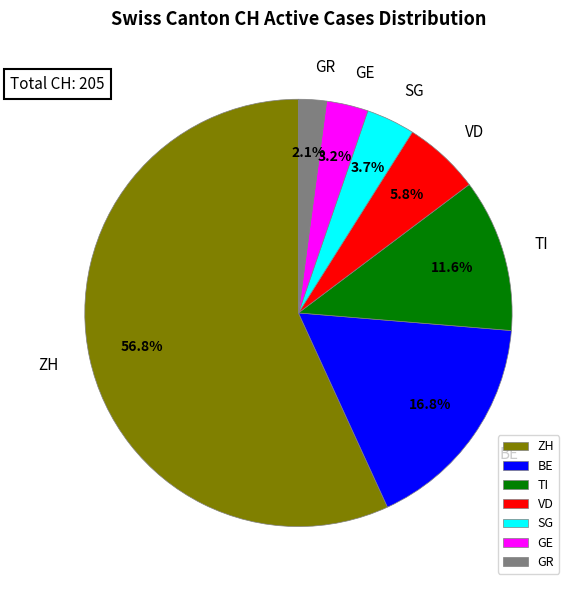

How many slices are in this pie chart?

7